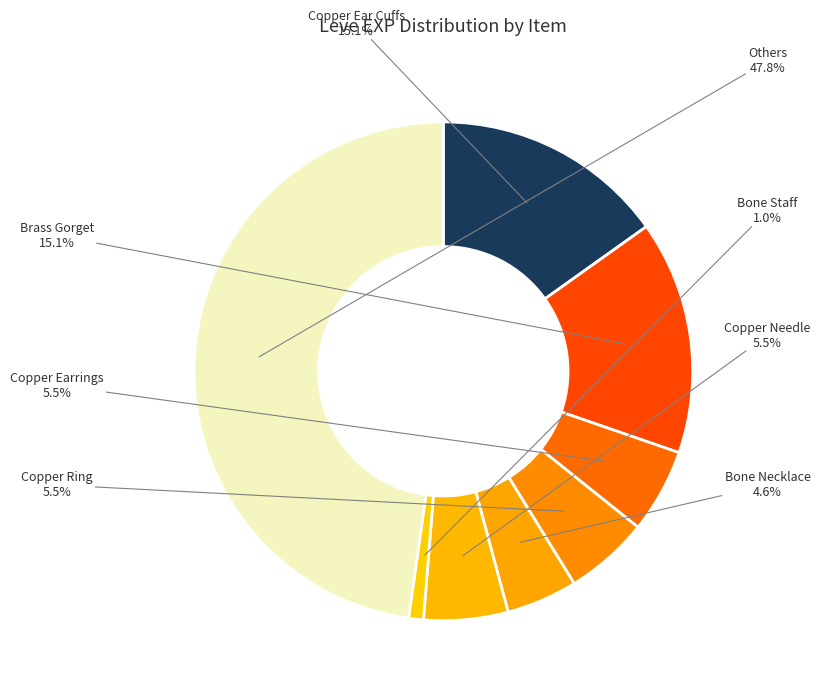

Count the number of slices in the pie.

8